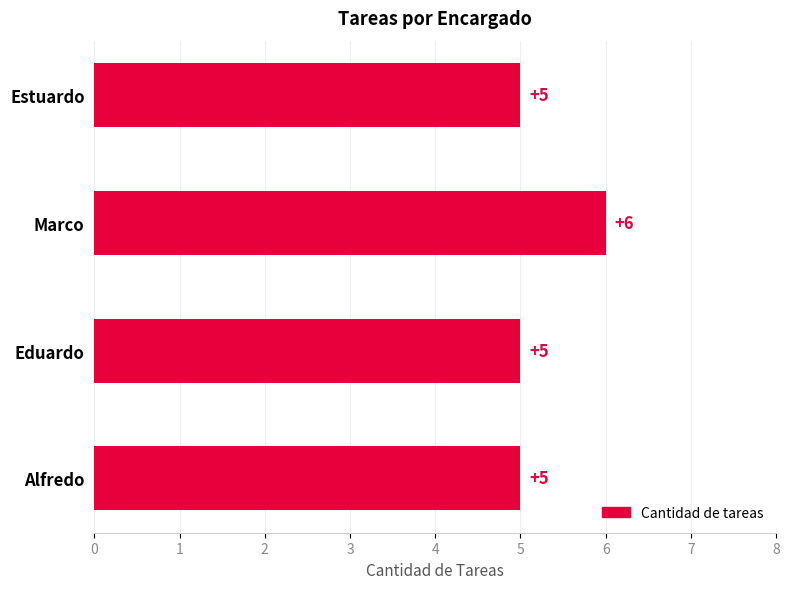

How many data points are above 5?

1